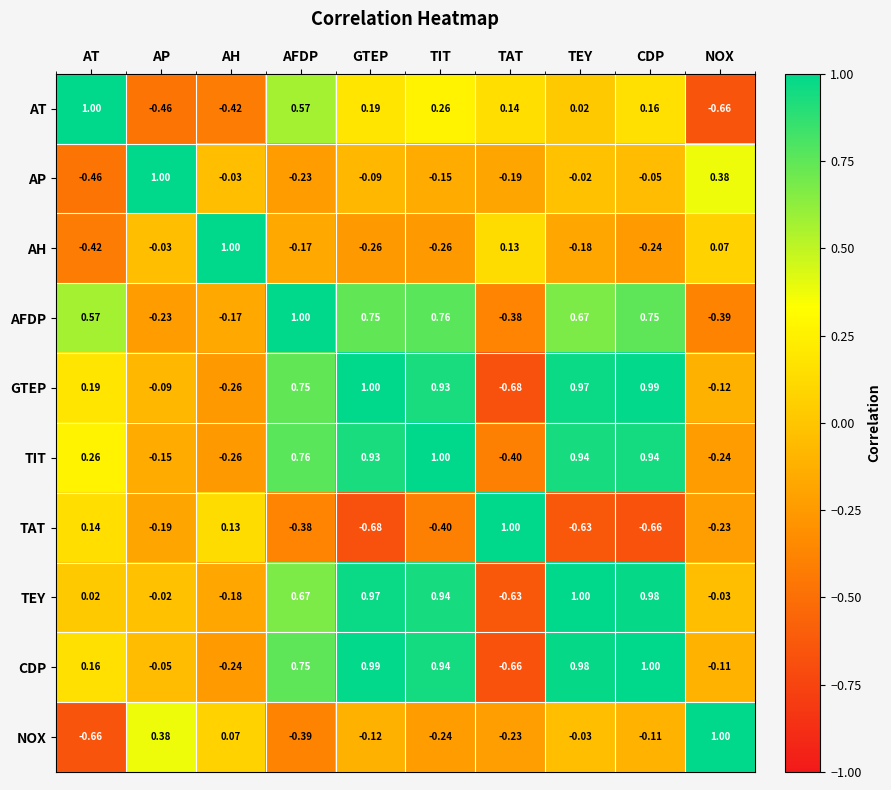

What is the greatest value displayed?

1.0